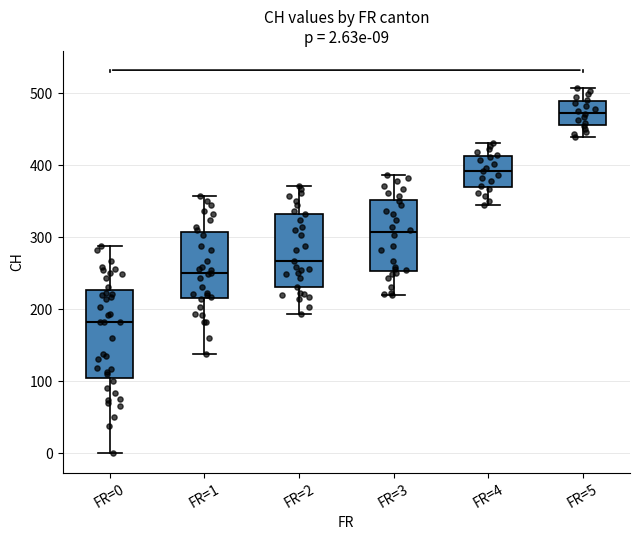

Comparing the boxes themselves (not the whiskers), which one is the tallest?

FR=0